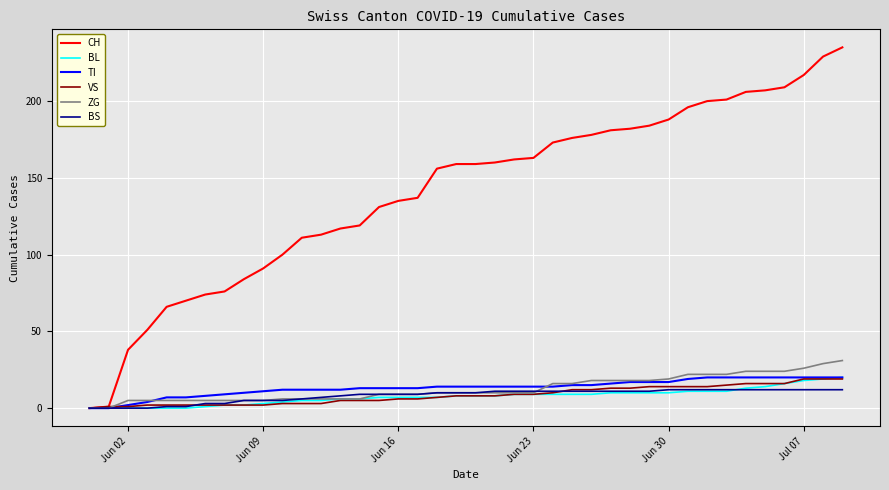

Which series has the largest total across all categories?

CH